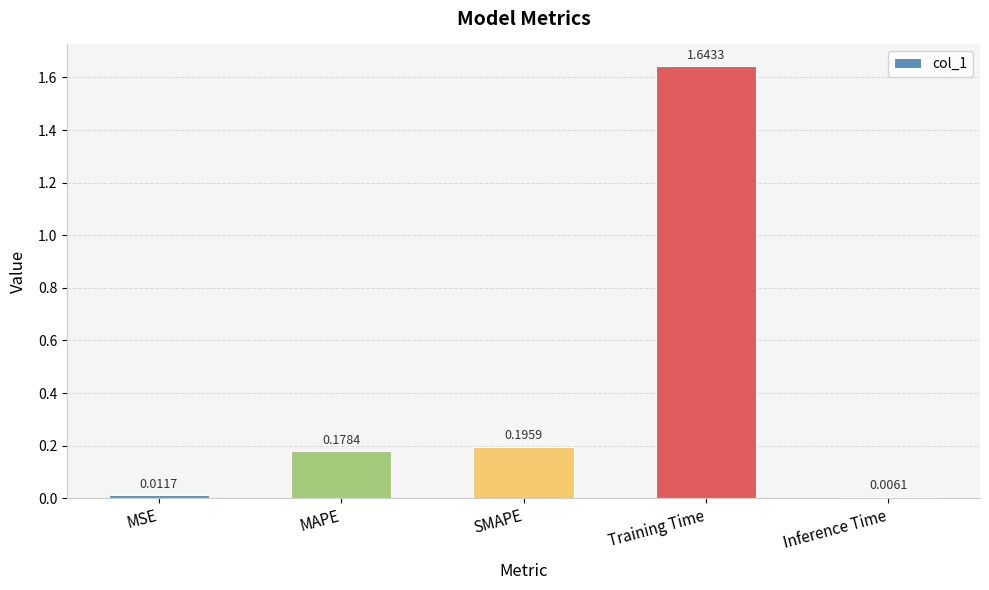

What is the sum of all values?

2.0